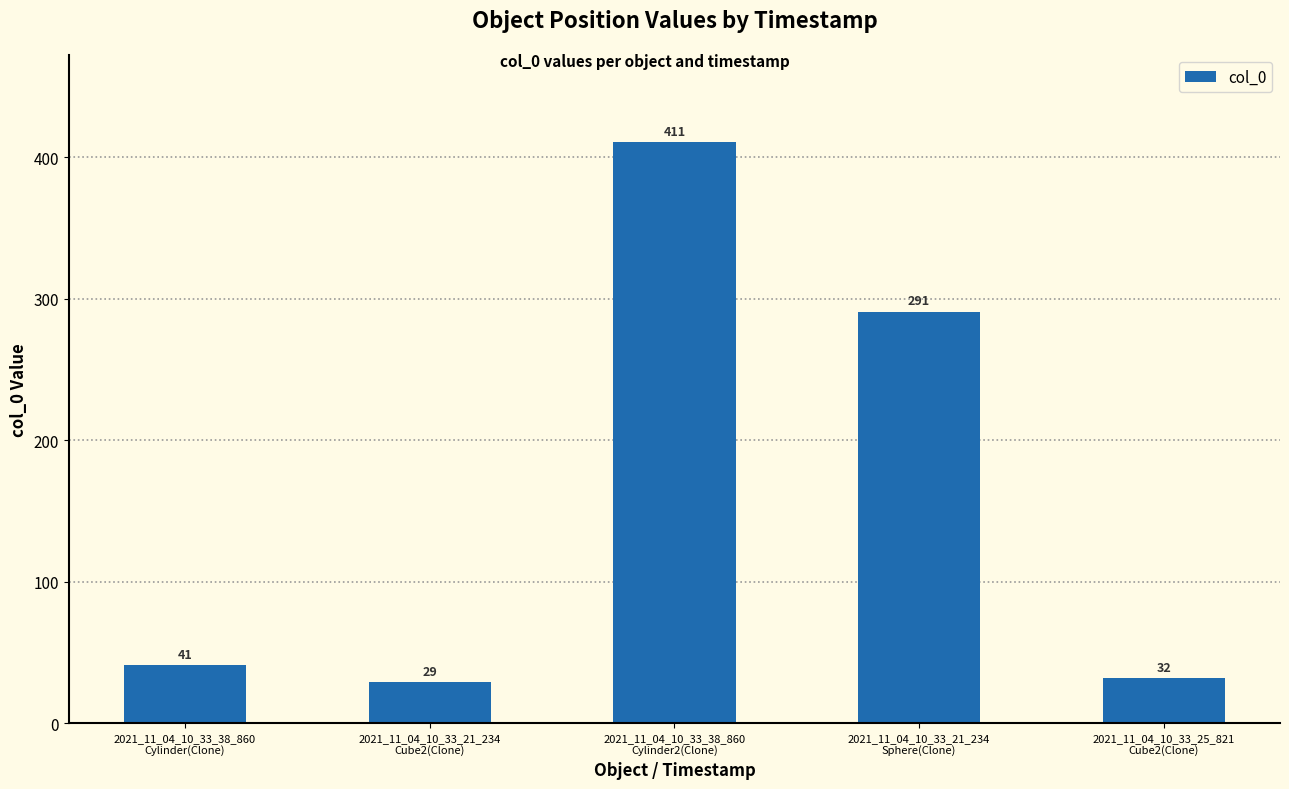

List the labels in order of value, smallest first.

2021_11_04_10_33_21_234
Cube2(Clone), 2021_11_04_10_33_25_821
Cube2(Clone), 2021_11_04_10_33_38_860
Cylinder(Clone), 2021_11_04_10_33_21_234
Sphere(Clone), 2021_11_04_10_33_38_860
Cylinder2(Clone)